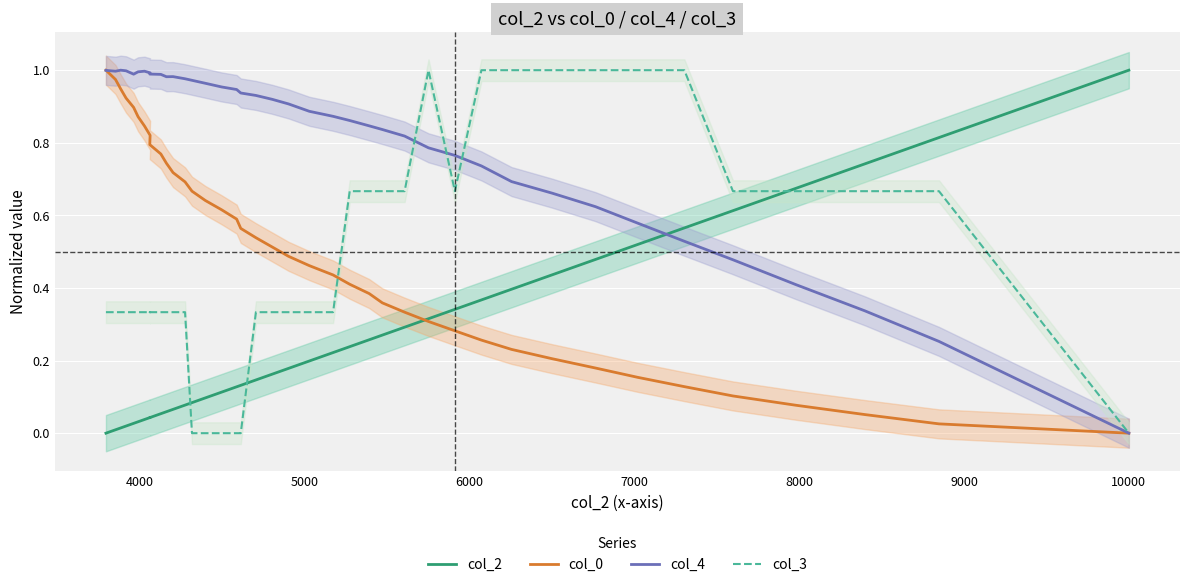

How many interior local valleys does the col_3 series have?

1